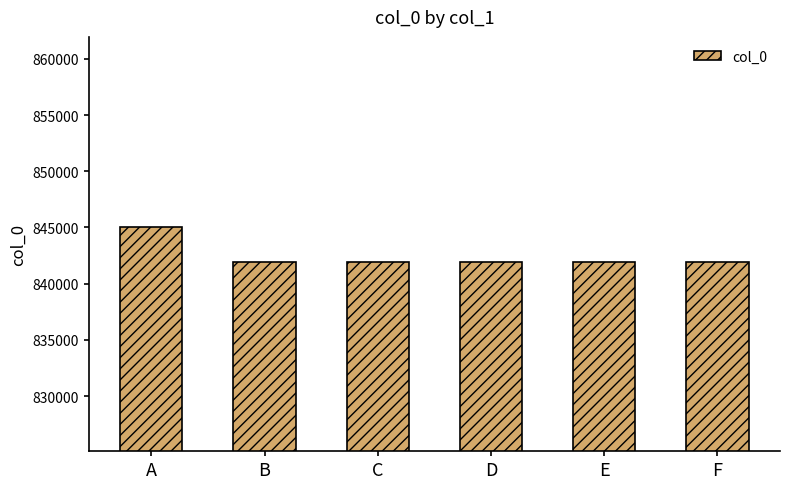

Approximately how many times larger is the value at A compared to E?

1.0